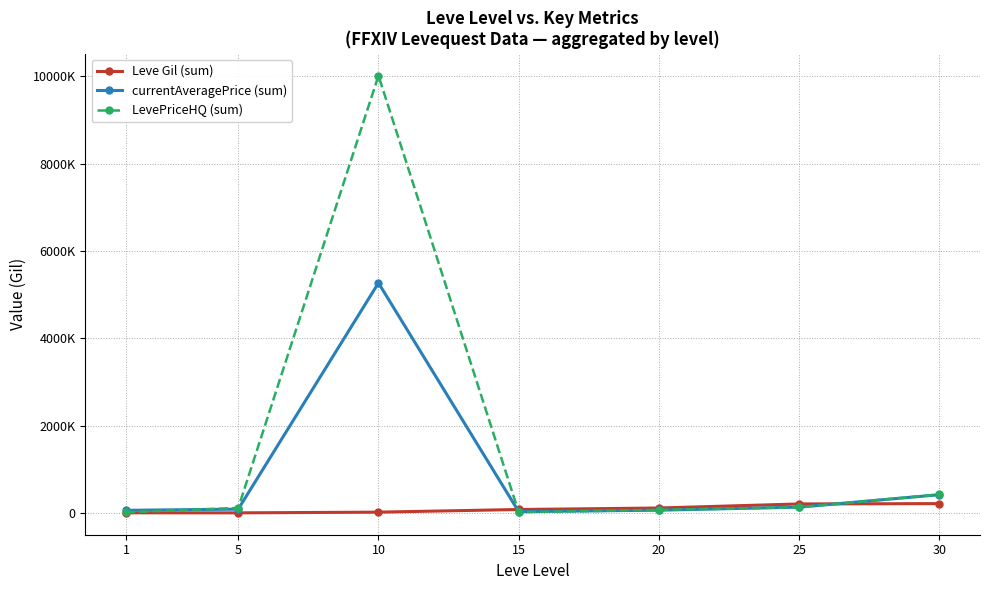

The LevePriceHQ (sum) series shows 8752 at 1. True or false?

False